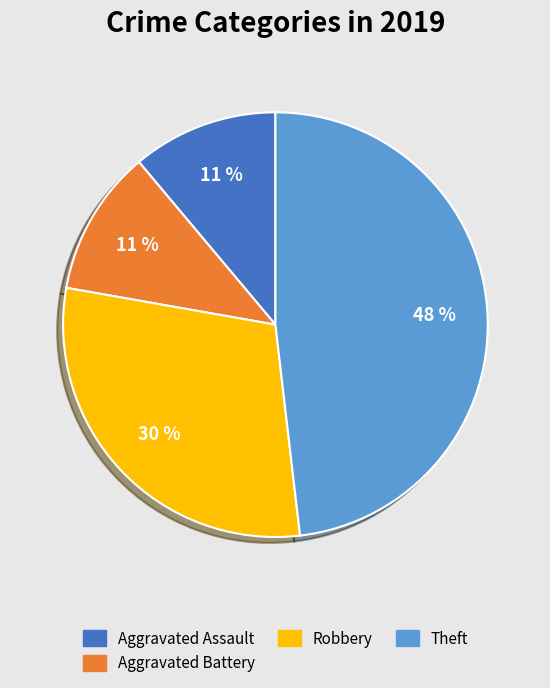

Is there a majority slice in this chart?

No